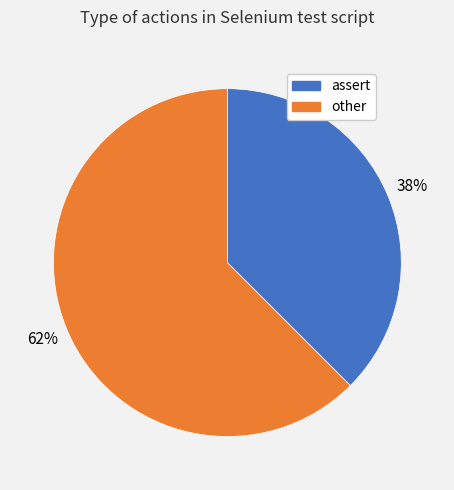

To the nearest percent, what is the average slice percentage?

50%